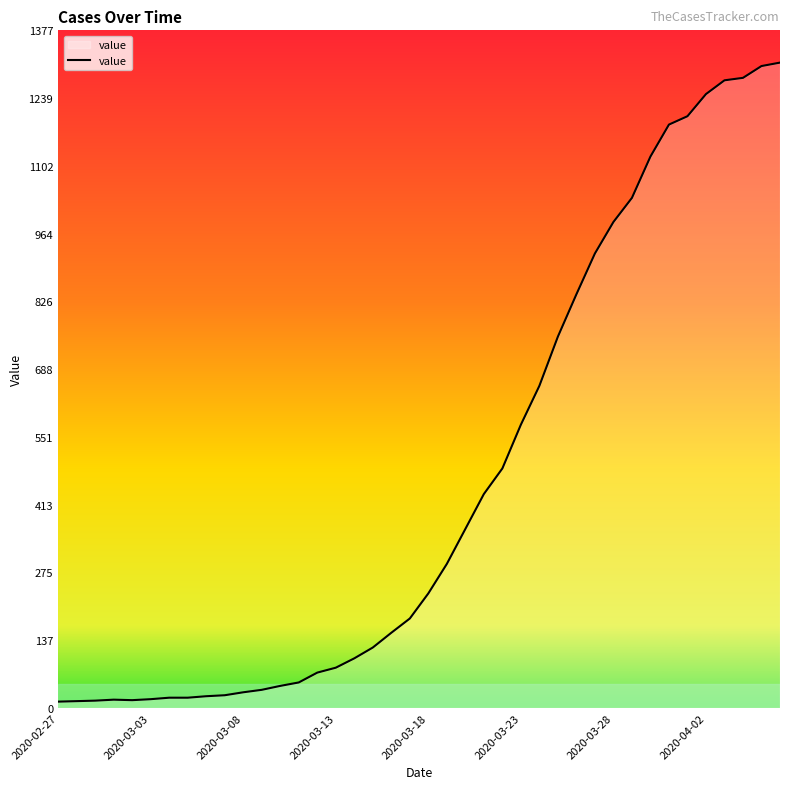

What is the difference between the maximum and minimum values?

1299